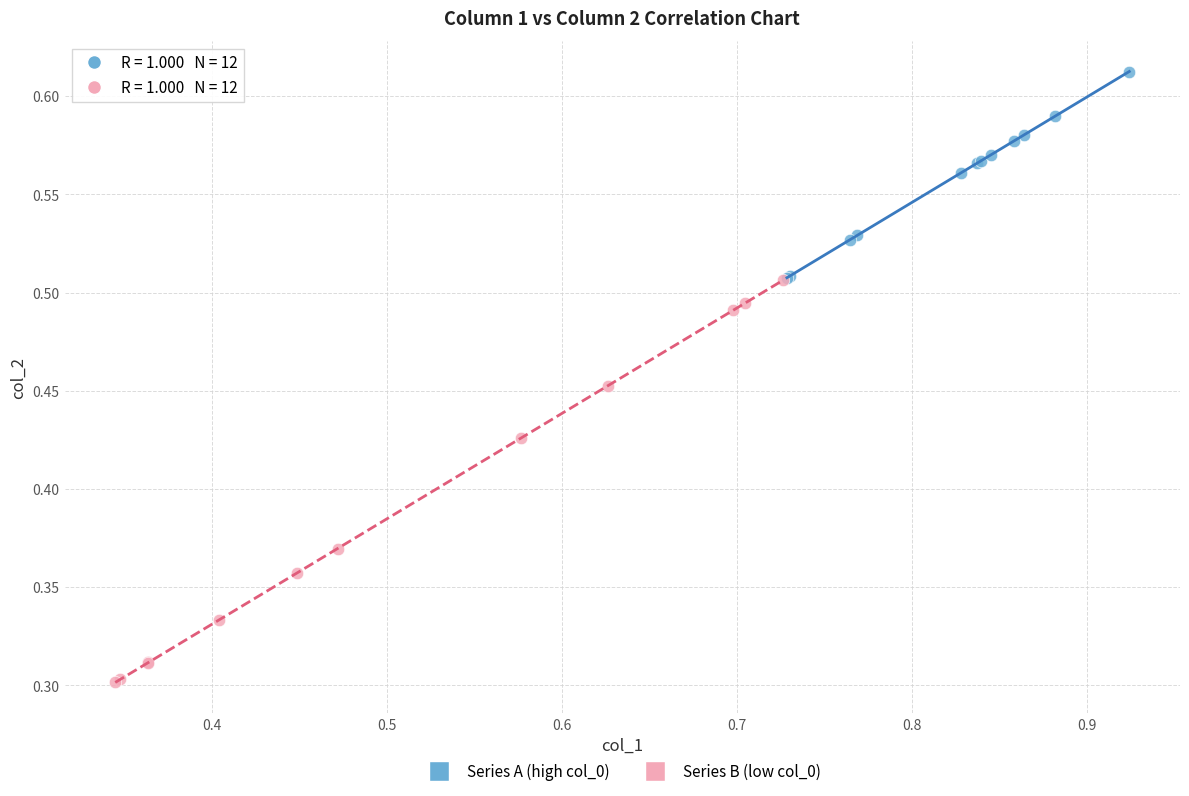

Which series reaches the minimum Y coordinate?

Series B (low col_0)